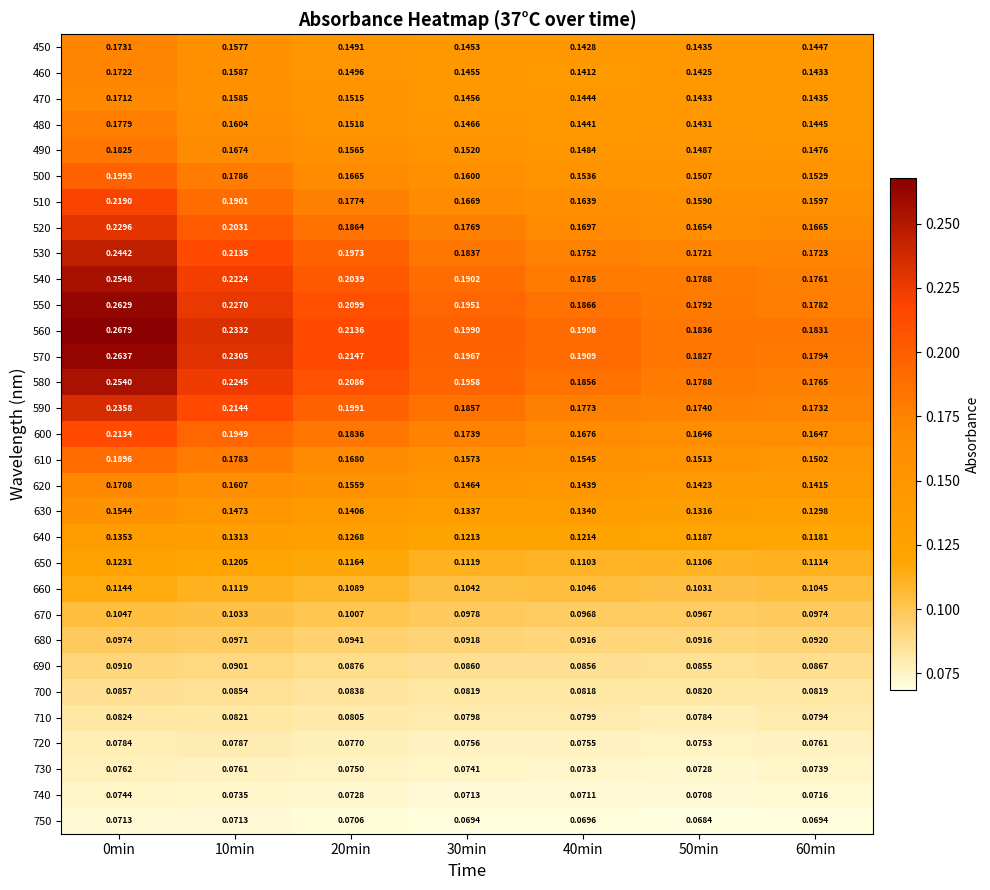

Is the value of 660 at 30min greater than the value of 640 at 20min?

No